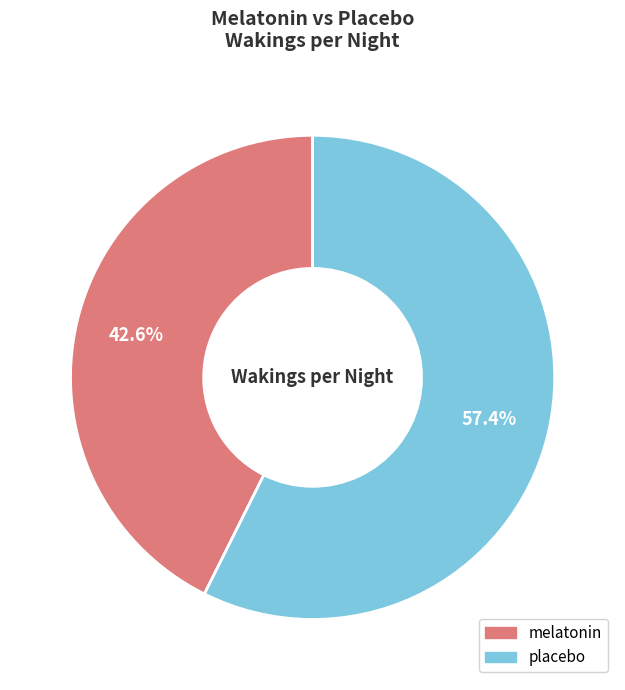

What is the largest slice in the pie chart?

placebo